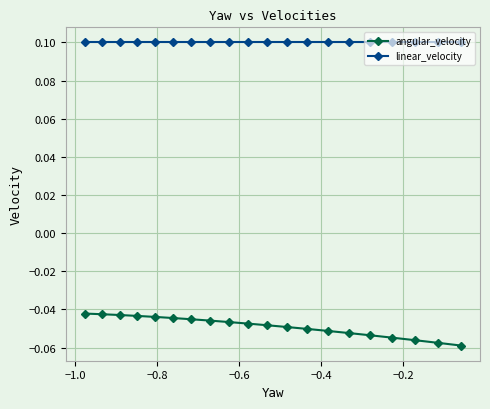

At how many categories does at least one series exceed 0?

20